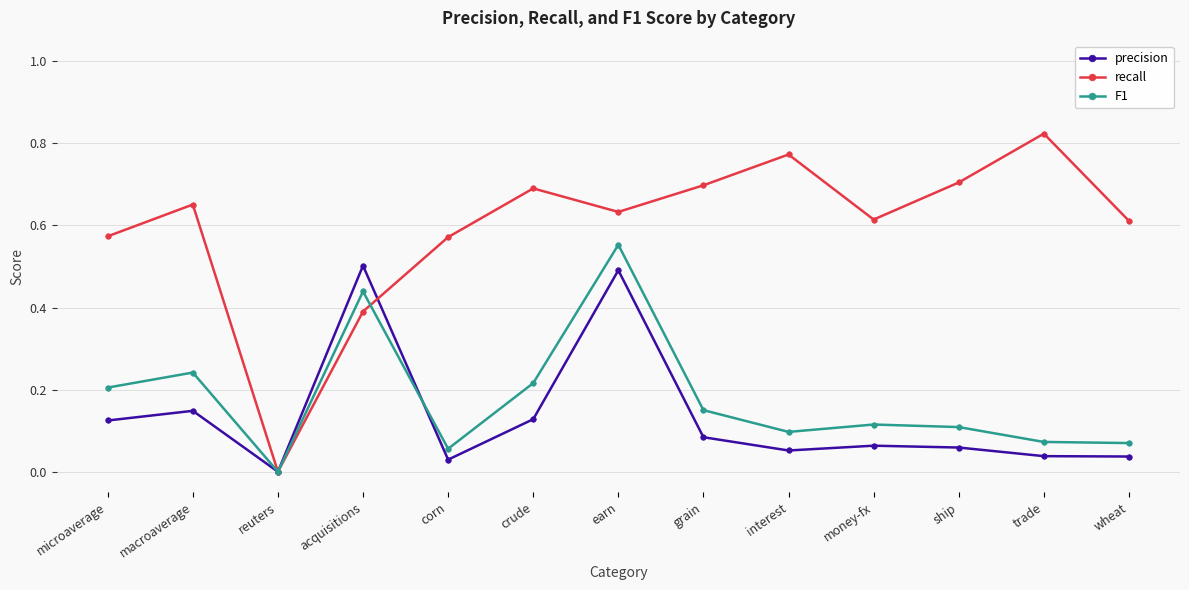

The value of precision at earn is 0.5. True or false?

True